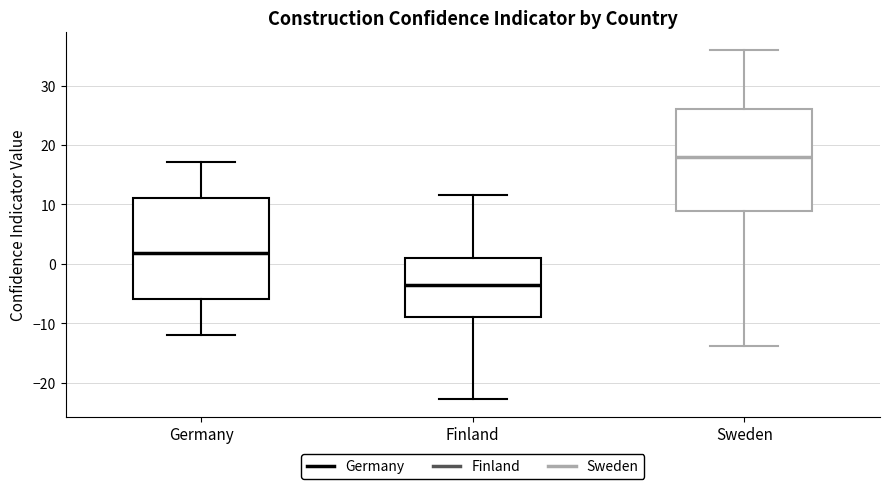

Reading left to right, transcribe this box plot: for each box, give where its median line is, the range the box spans, and where its two whiskers end, as read against the y-axis. The values are not printed on the chart, so give them approximately, as read against the axis.

Germany: median 2, box -6 to 11, whiskers -12 to 17
Finland: median -4, box -9 to 1, whiskers -23 to 12
Sweden: median 18, box 9 to 26, whiskers -14 to 36